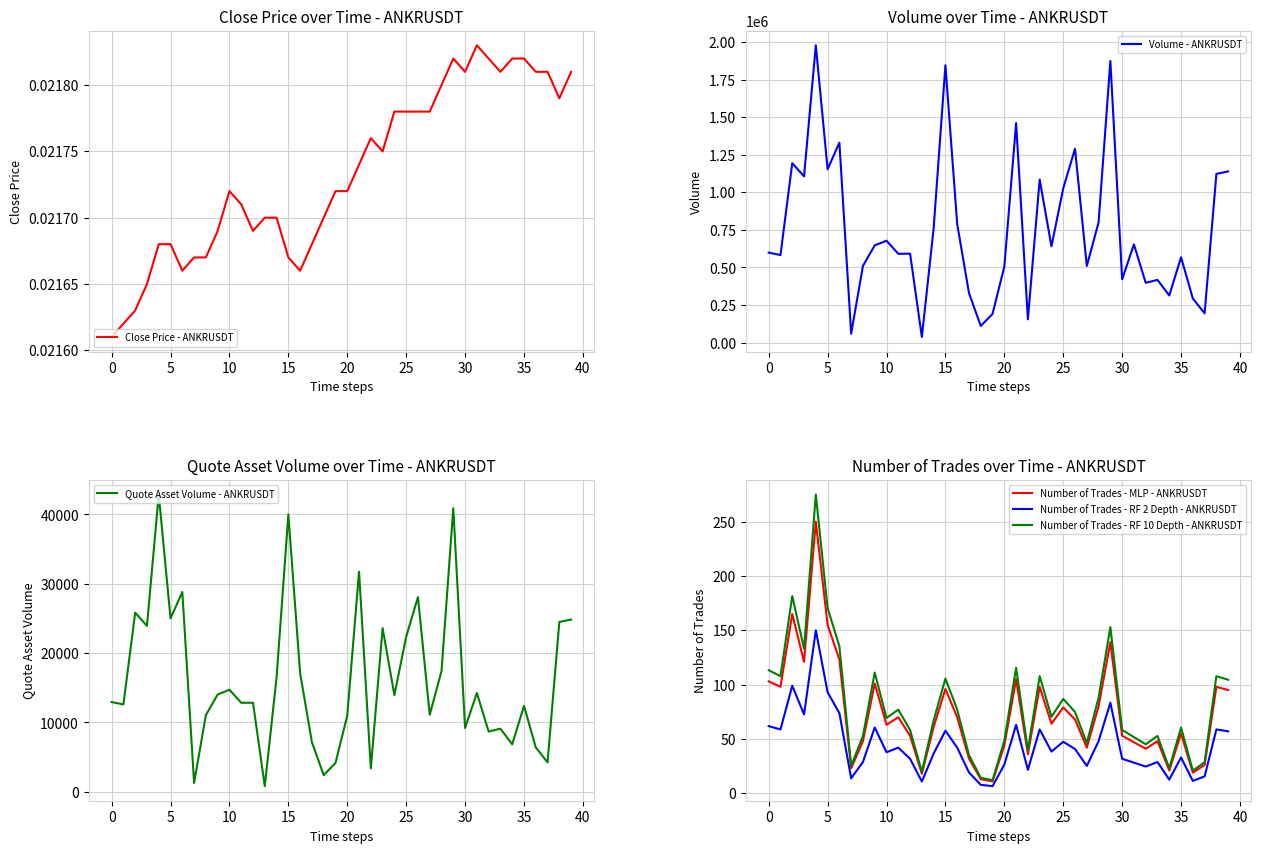

Which category has the lowest value in the Quote Asset Volume - ANKRUSDT series?

13